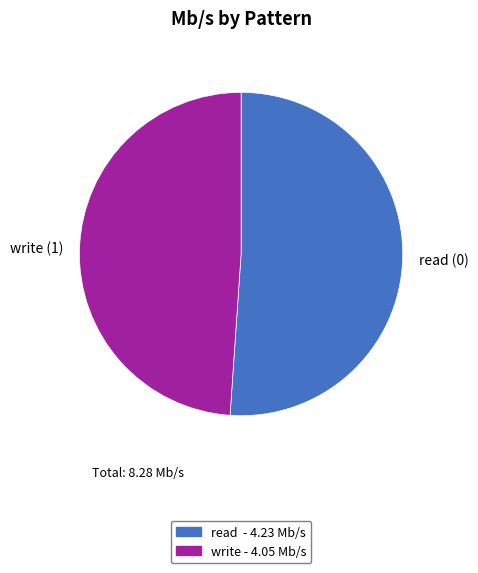

Is it true that read (0) is 62% of the pie?

False